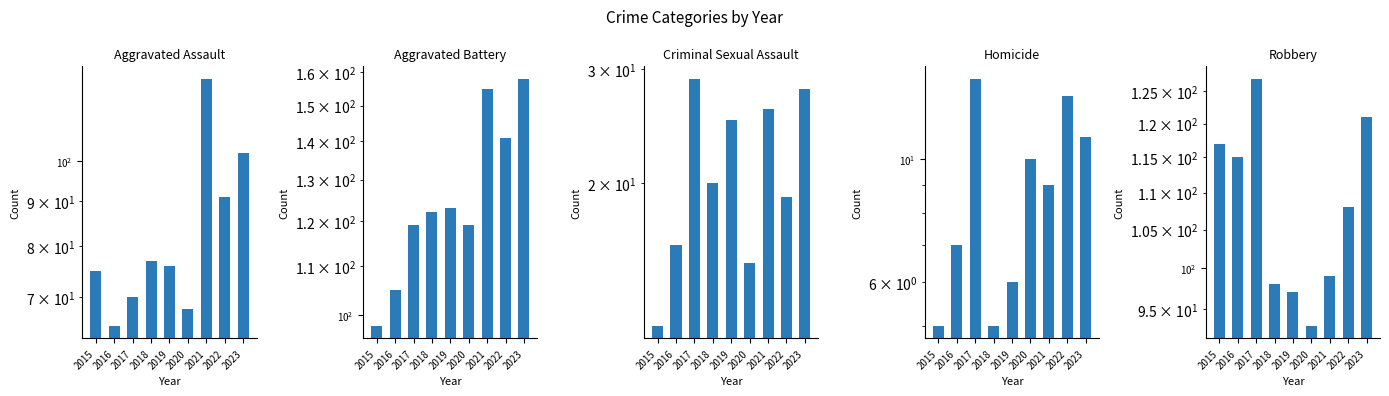

Which series changed the most between 2017 and 2020?

Robbery